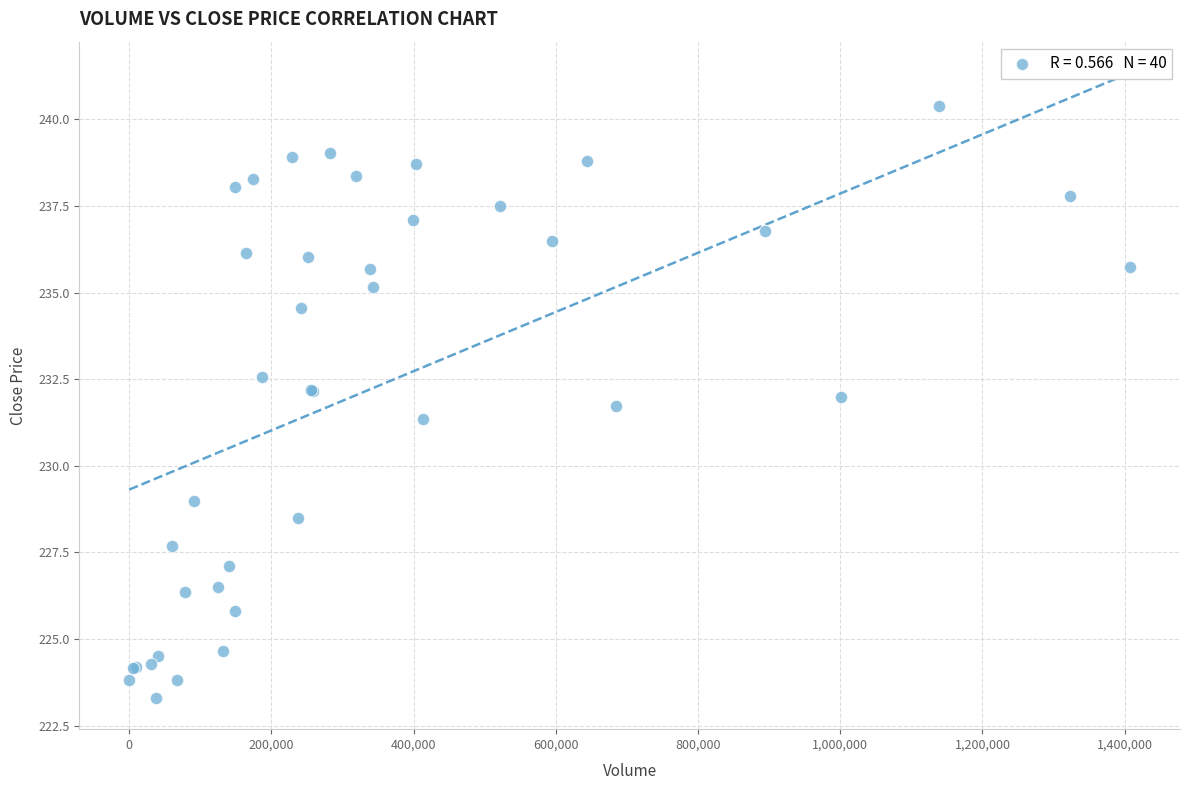

What Y value in the scatter plot is closest to 231?

231.4